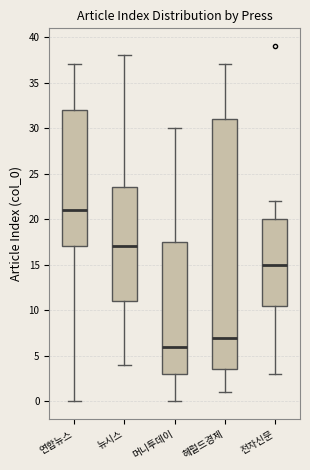

Reading left to right, transcribe this box plot: for each box, give where its median line is, the range the box spans, and where its two whiskers end, as read against the y-axis. The values are not printed on the chart, so give them approximately, as read against the axis.

연합뉴스: median 21.0, box 17.0 to 32.0, whiskers 0.0 to 37.0
뉴시스: median 17.0, box 11.0 to 23.5, whiskers 4.0 to 38.0
머니투데이: median 6.0, box 3.0 to 17.5, whiskers 0.0 to 30.0
헤럴드경제: median 7.0, box 3.5 to 31.0, whiskers 1.0 to 37.0
전자신문: median 15.0, box 10.5 to 20.0, whiskers 3.0 to 22.0